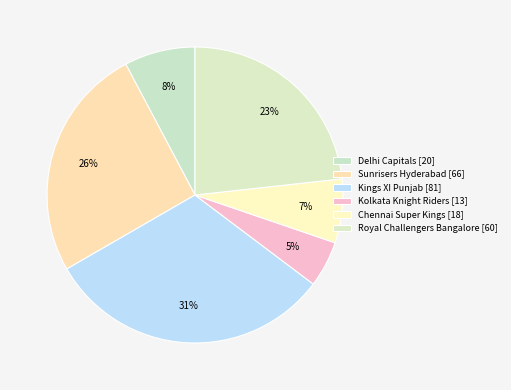

The Chennai Super Kings slice represents 7% of the pie. True or false?

True